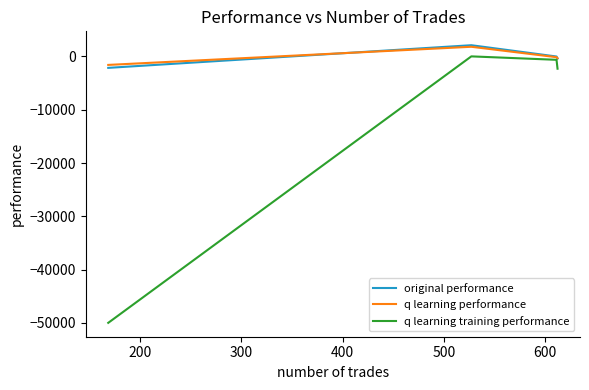

What is the smallest value displayed?

-50000.0